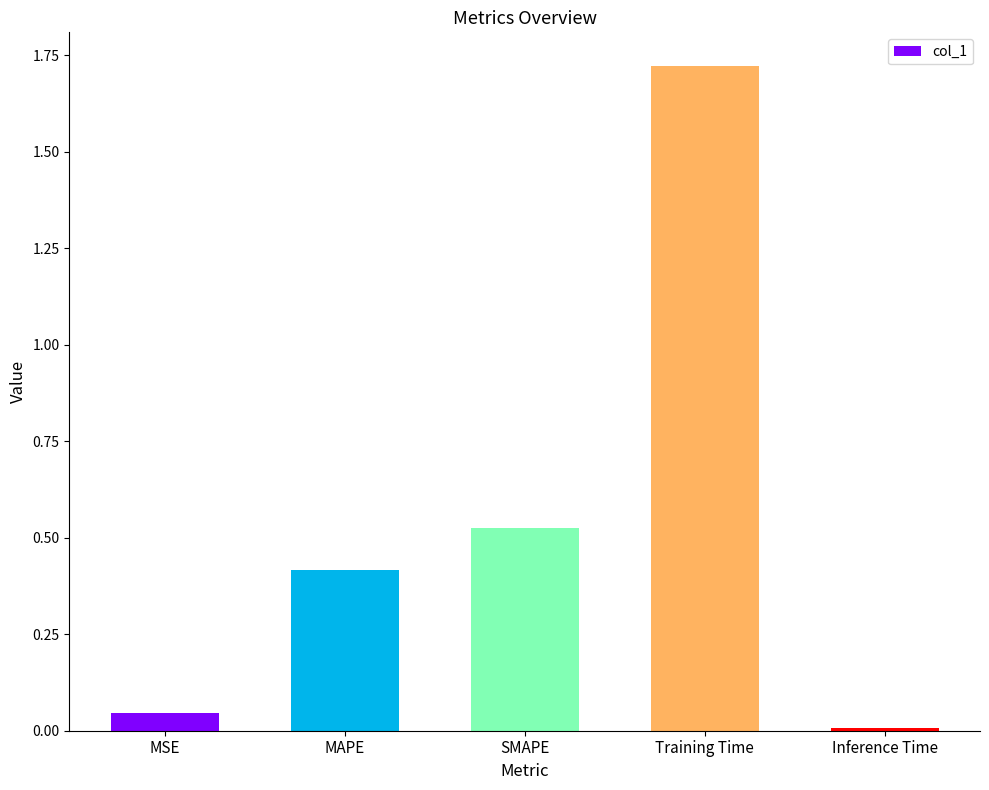

What position from the right is MSE?

5